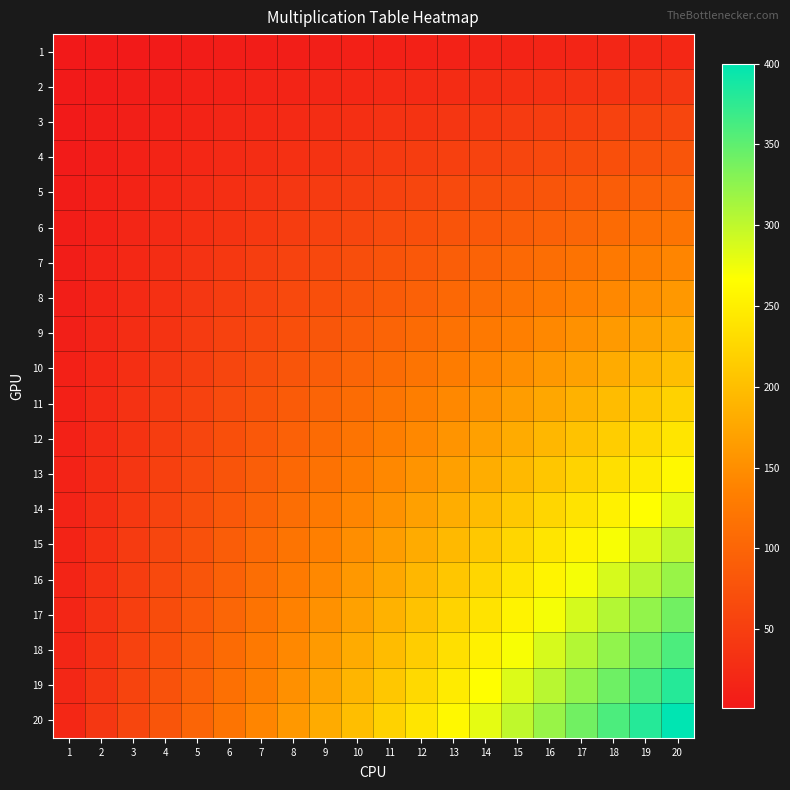

At 18, list the series in order from largest to smallest.

20, 19, 18, 17, 16, 15, 14, 13, 12, 11, 10, 9, 8, 7, 6, 5, 4, 3, 2, 1